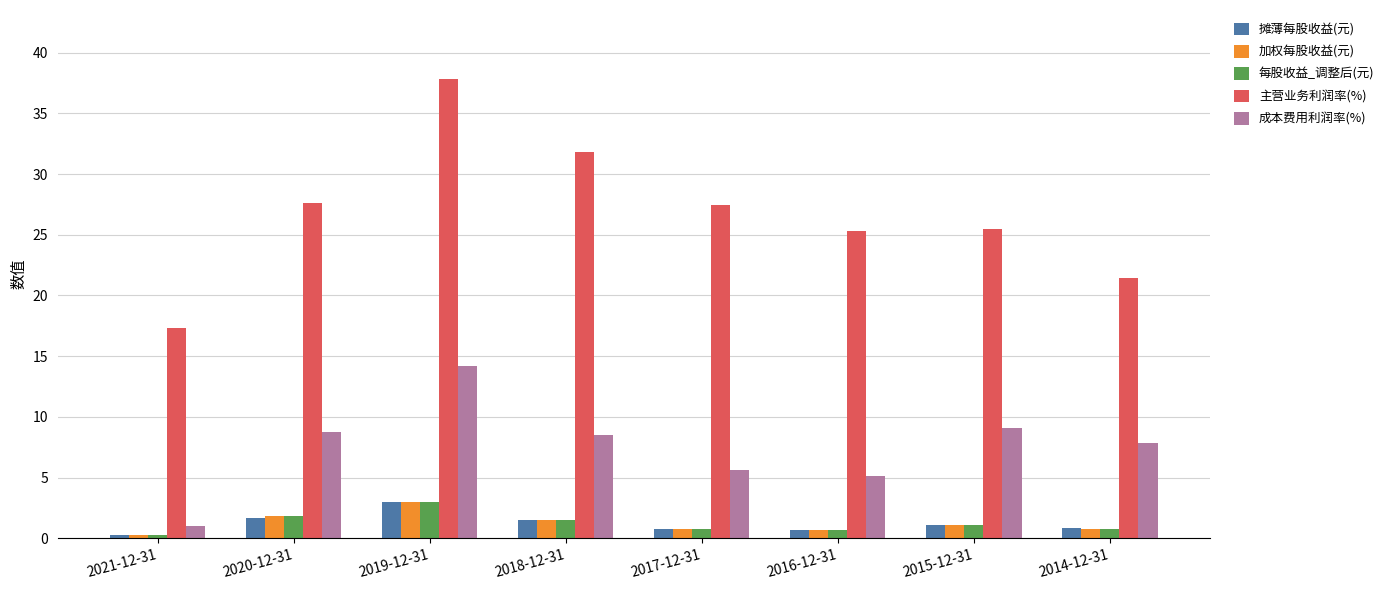

How many values in the 加权每股收益(元) series are below 1?

4